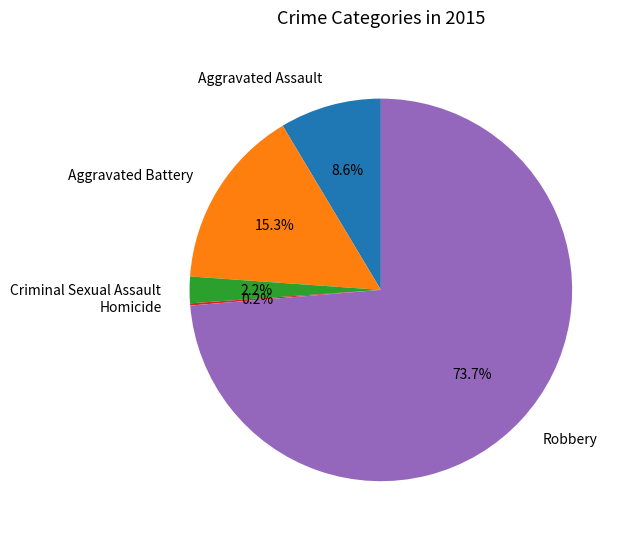

Is it true that Robbery is 85% of the pie?

False